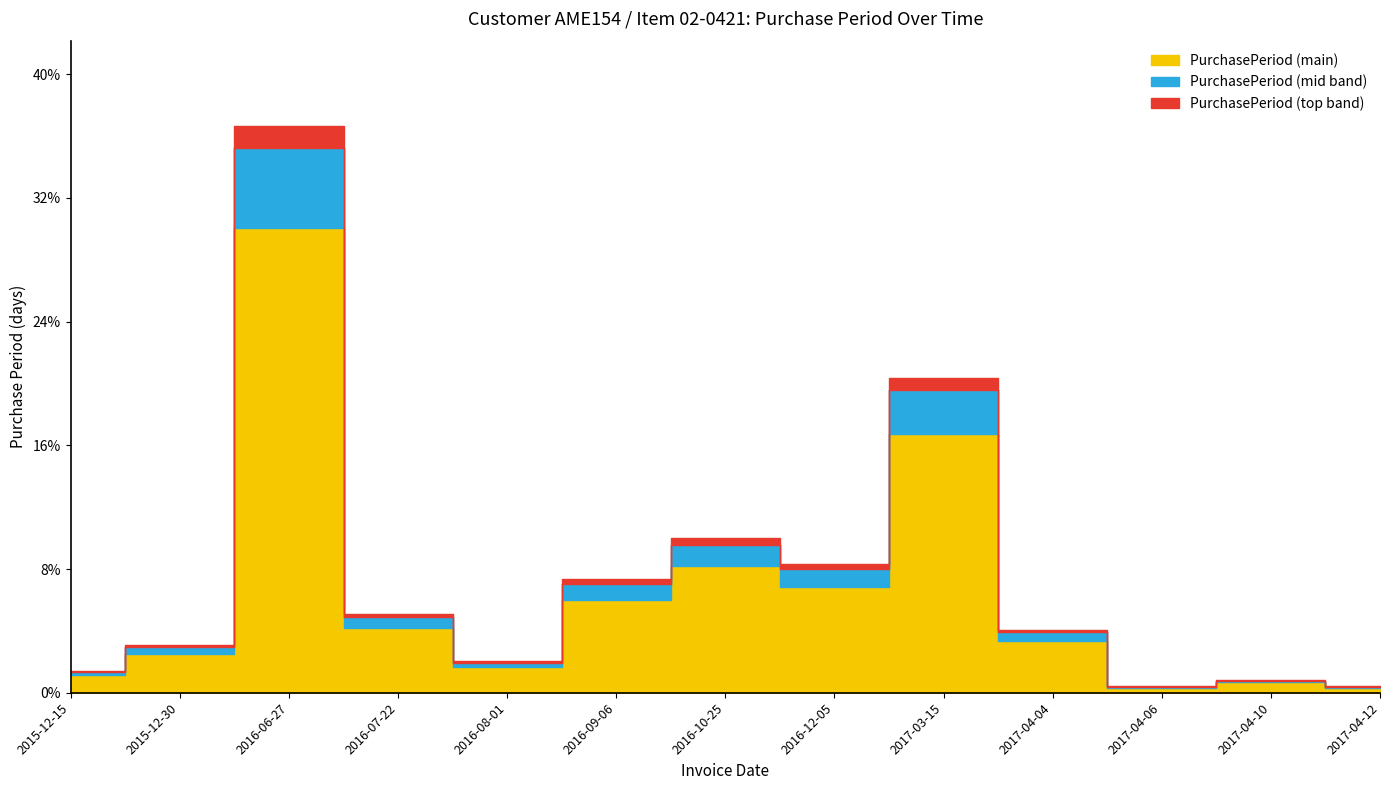

How many interior local peaks (higher than both neighbors) does the data have?

4